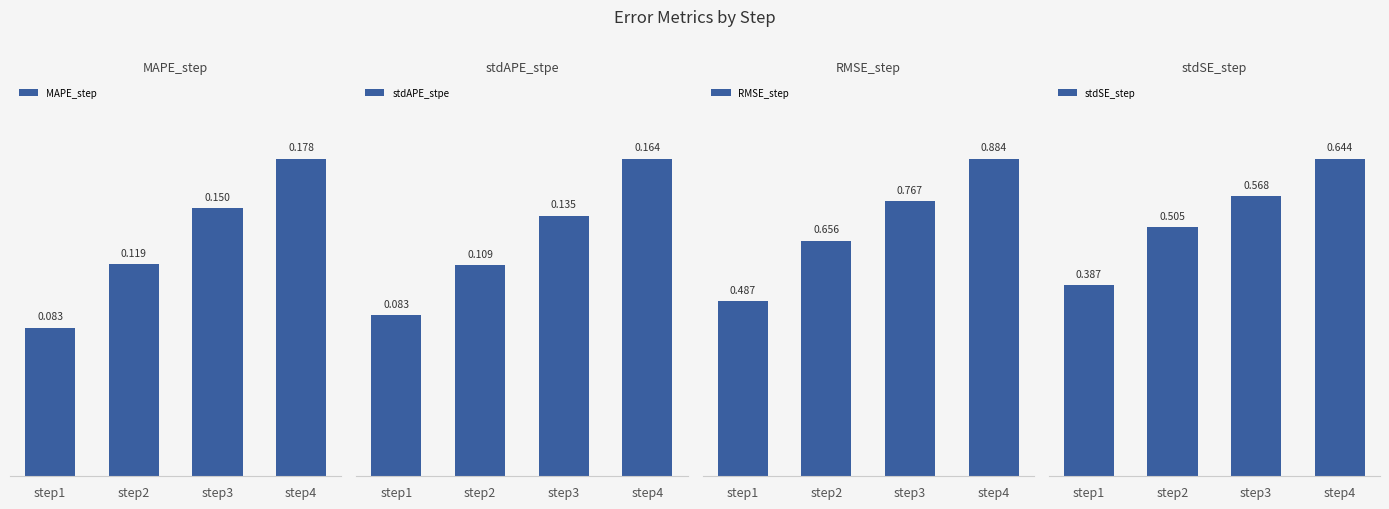

Are the bars horizontal?

No